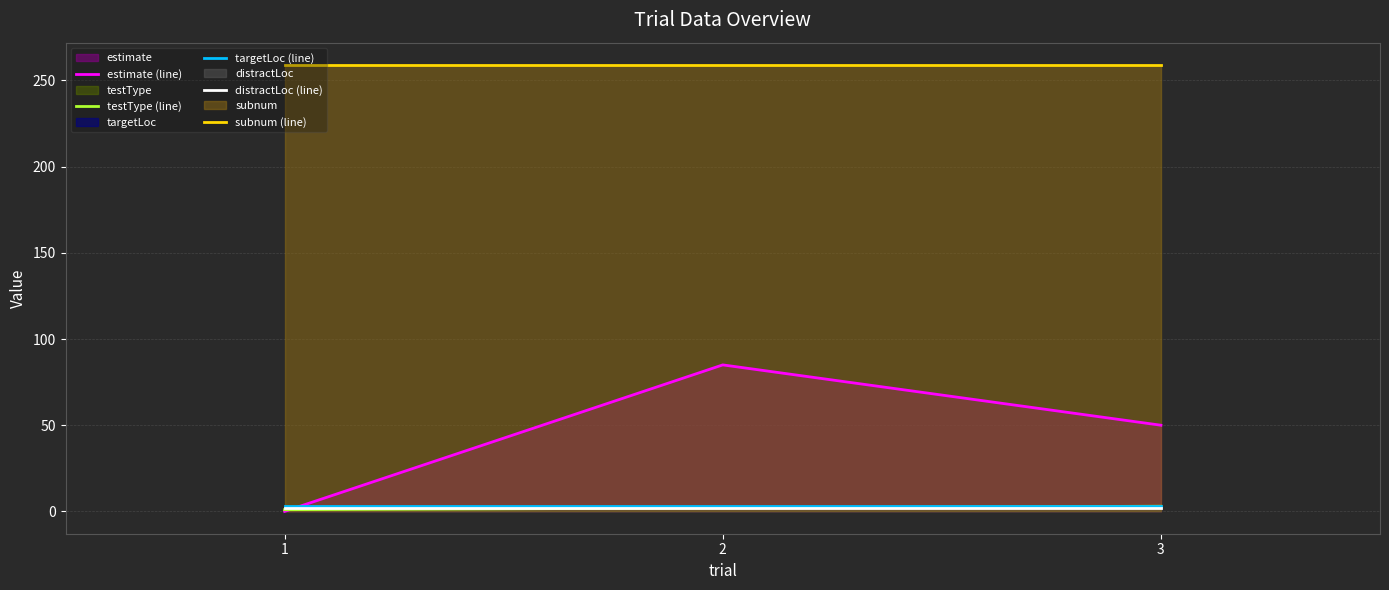

What is the average value of the estimate (line) series?

45